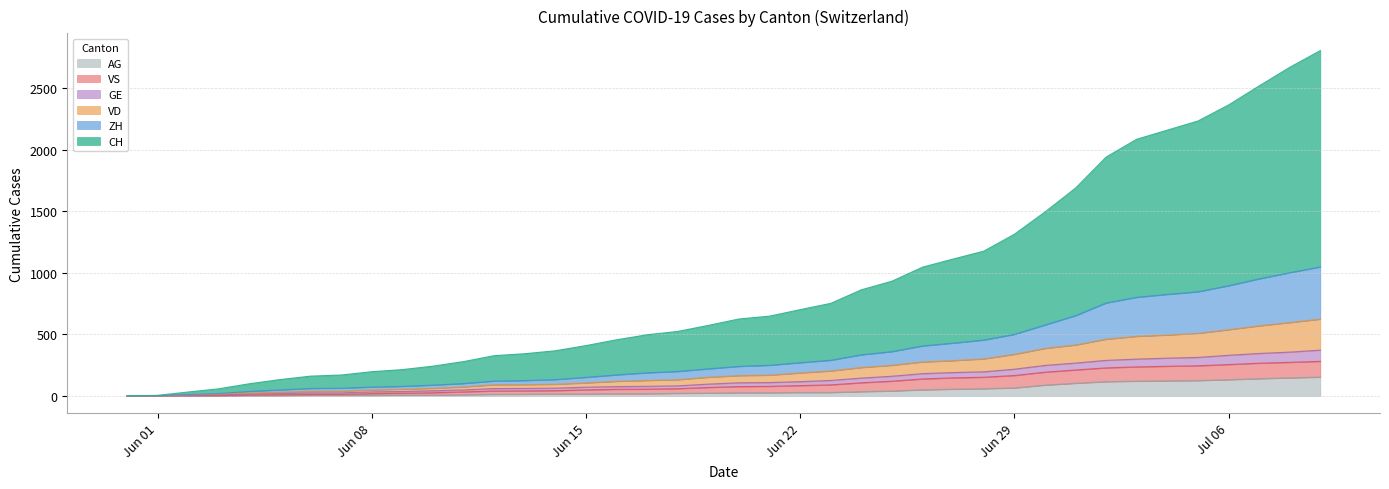

The CH series shows 3212 at Jul 06. True or false?

False